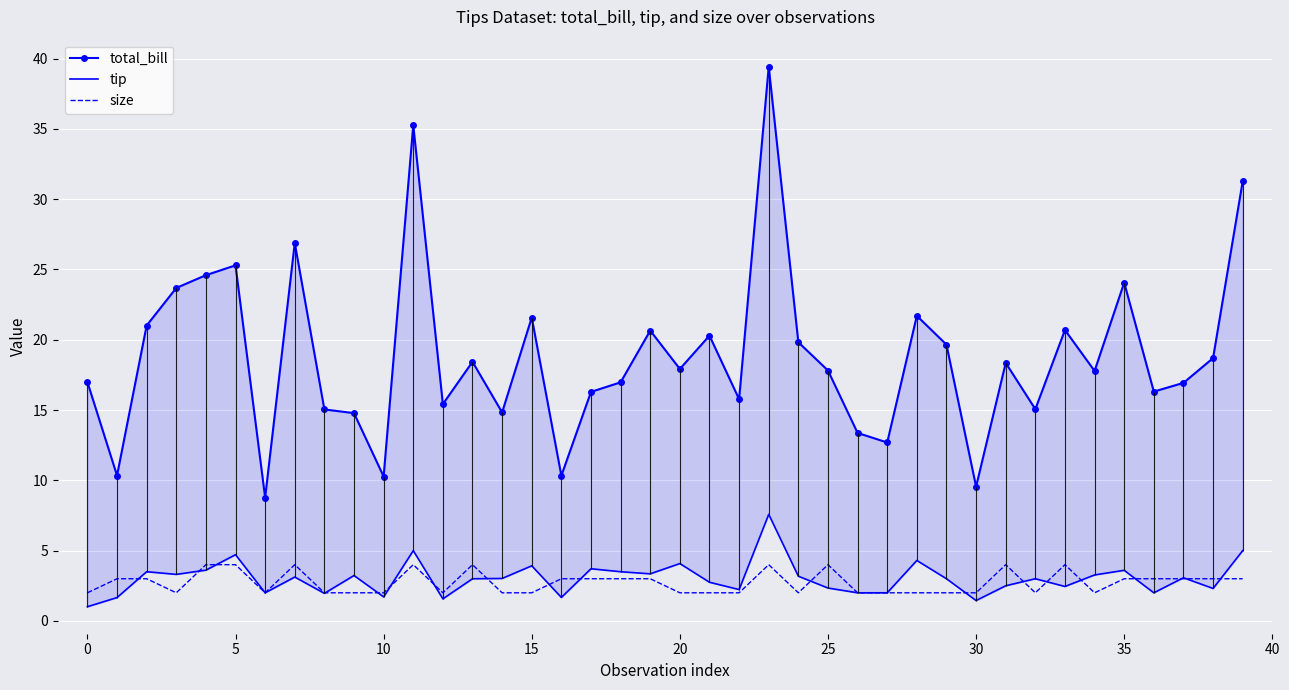

Count the size values in the range 2 to 3.

31